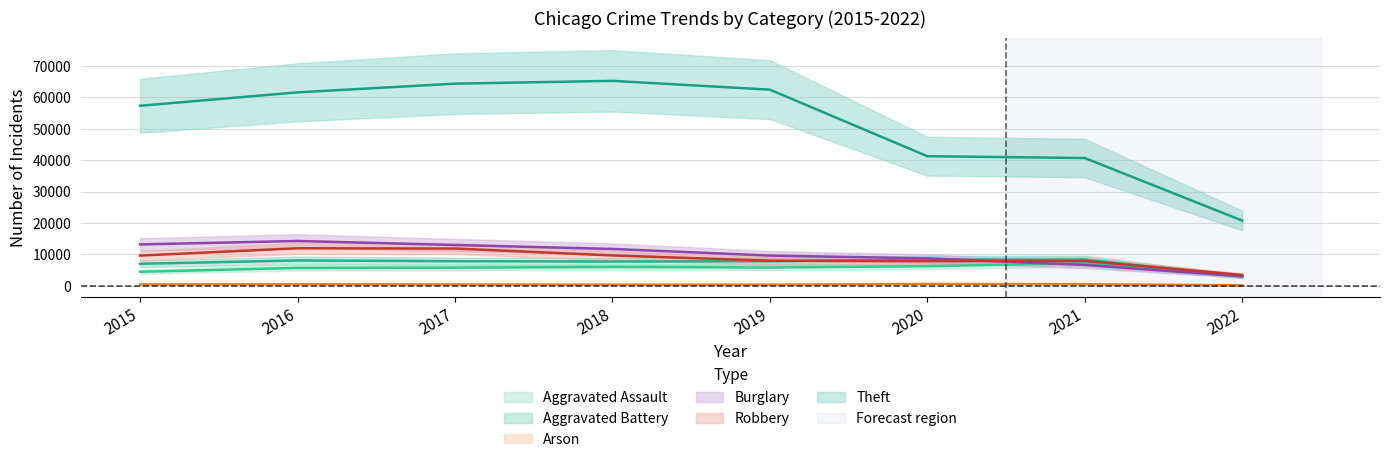

What is the spread (max minus min) of values at 2022?

20614